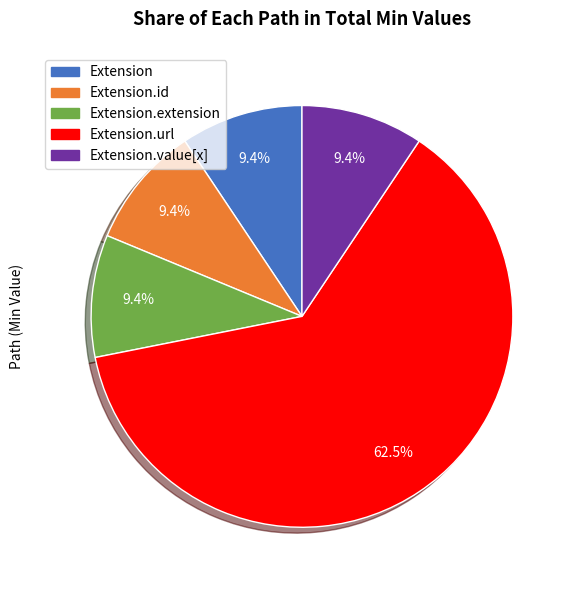

Is there any slice that represents more than half of the pie?

Yes